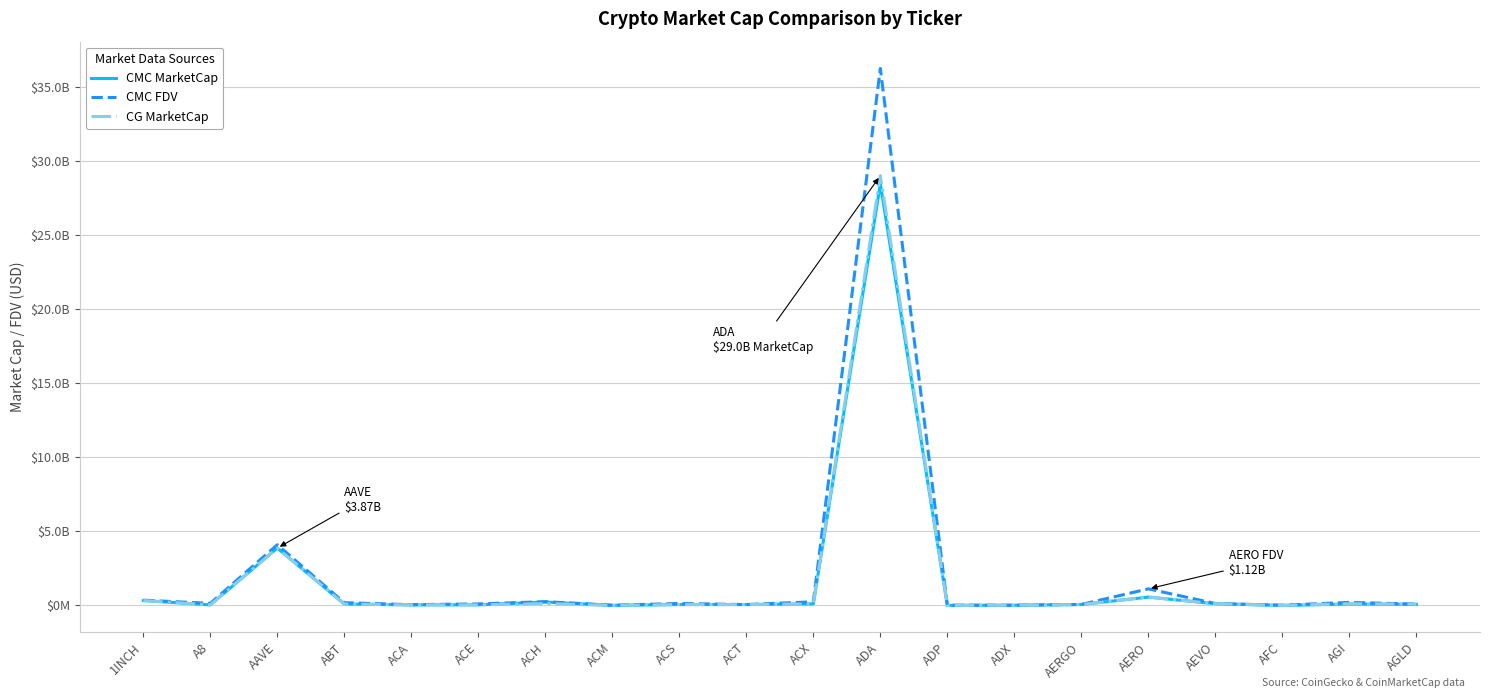

The CG MarketCap series shows 566752619 at AERO. True or false?

True